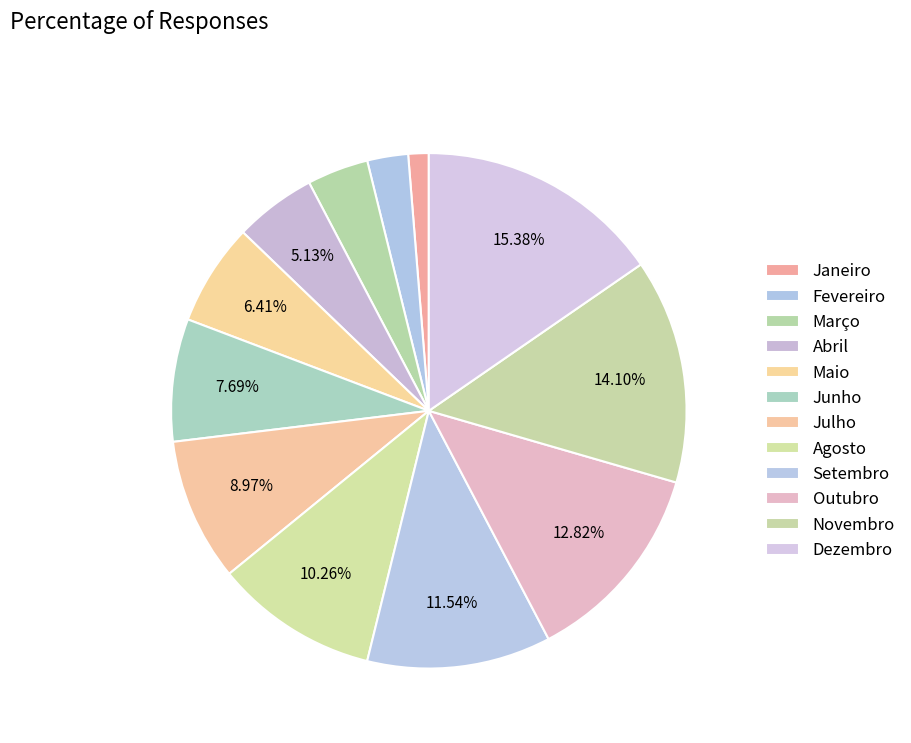

The Abril slice represents 5% of the pie. True or false?

True